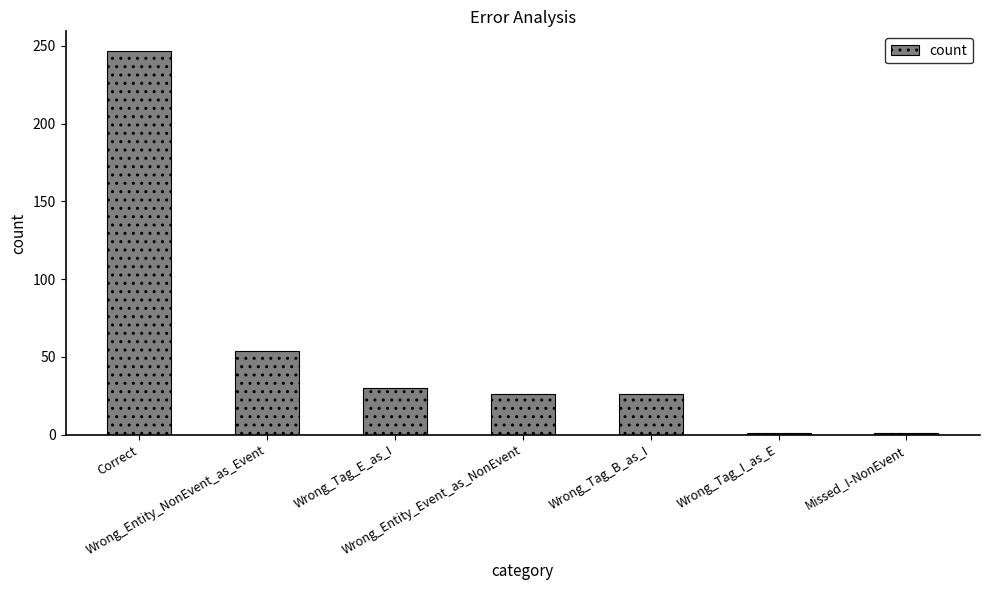

What is the difference between the maximum and second lowest values?

246